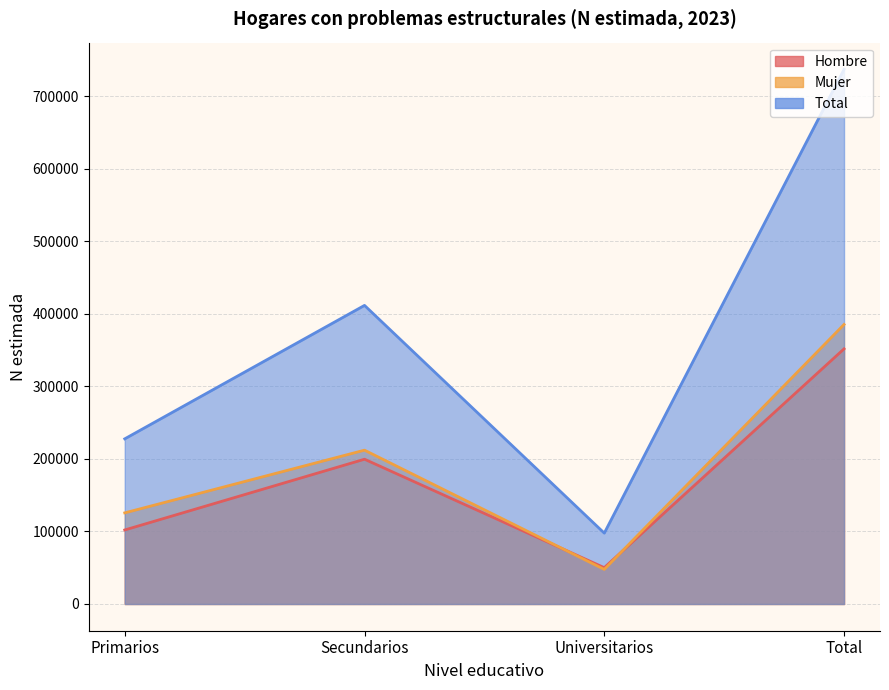

What is the value of the Total point at the 2nd from the left?

411847